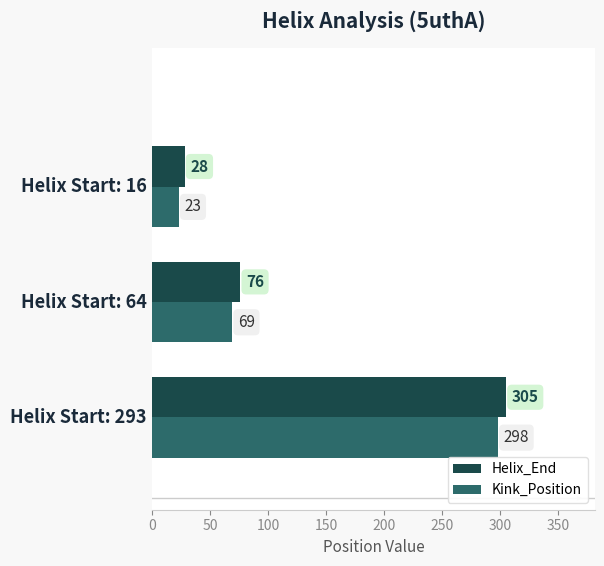

List the series in order of their peak value, highest first.

Helix_End, Kink_Position